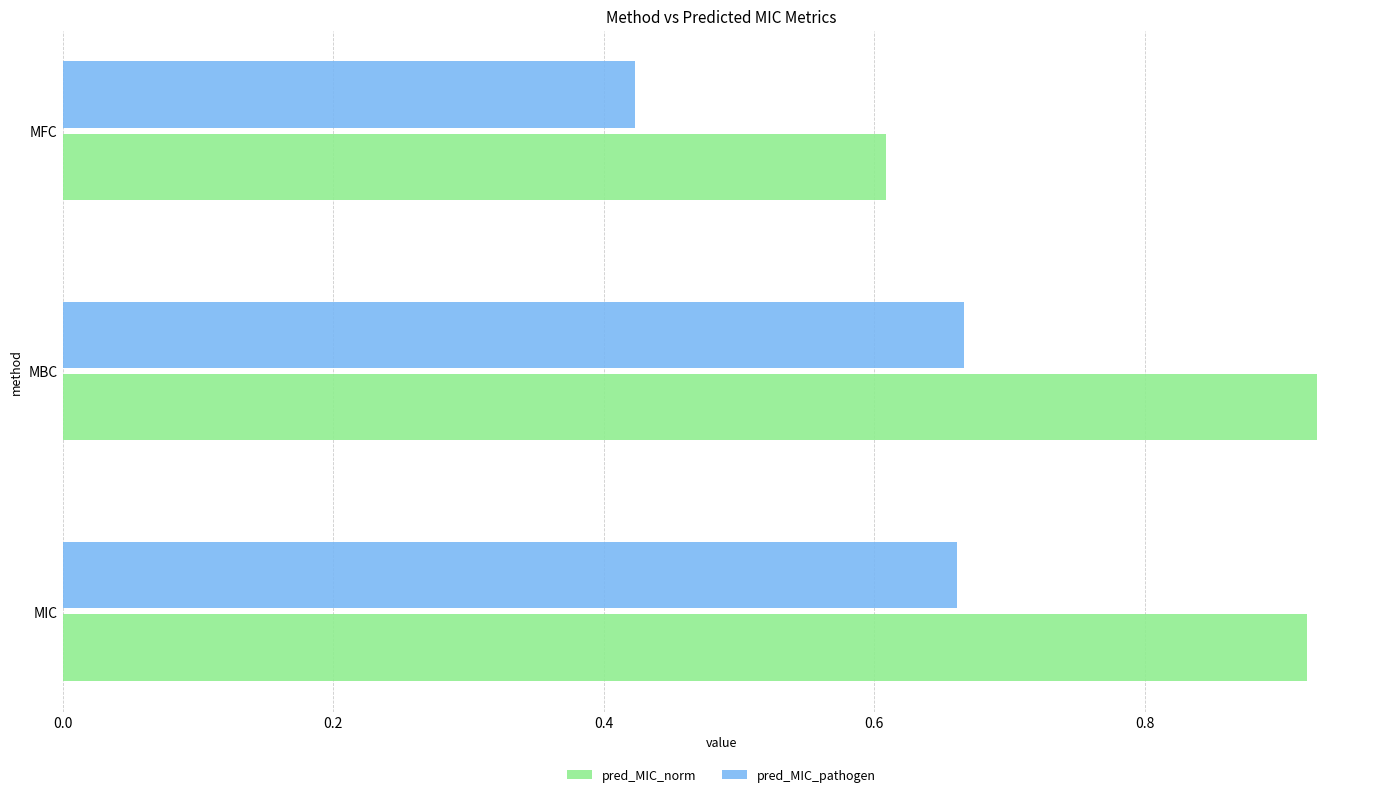

Which series has the largest range (max minus min)?

pred_MIC_norm